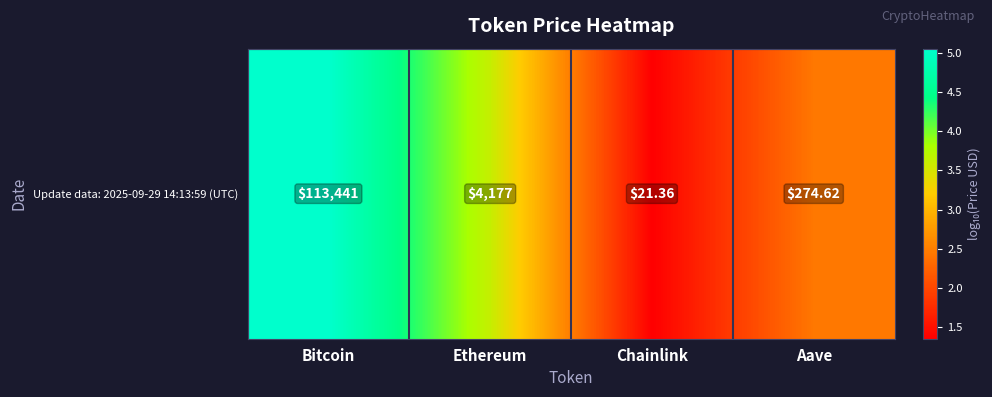

What is the smallest value displayed?

1.3